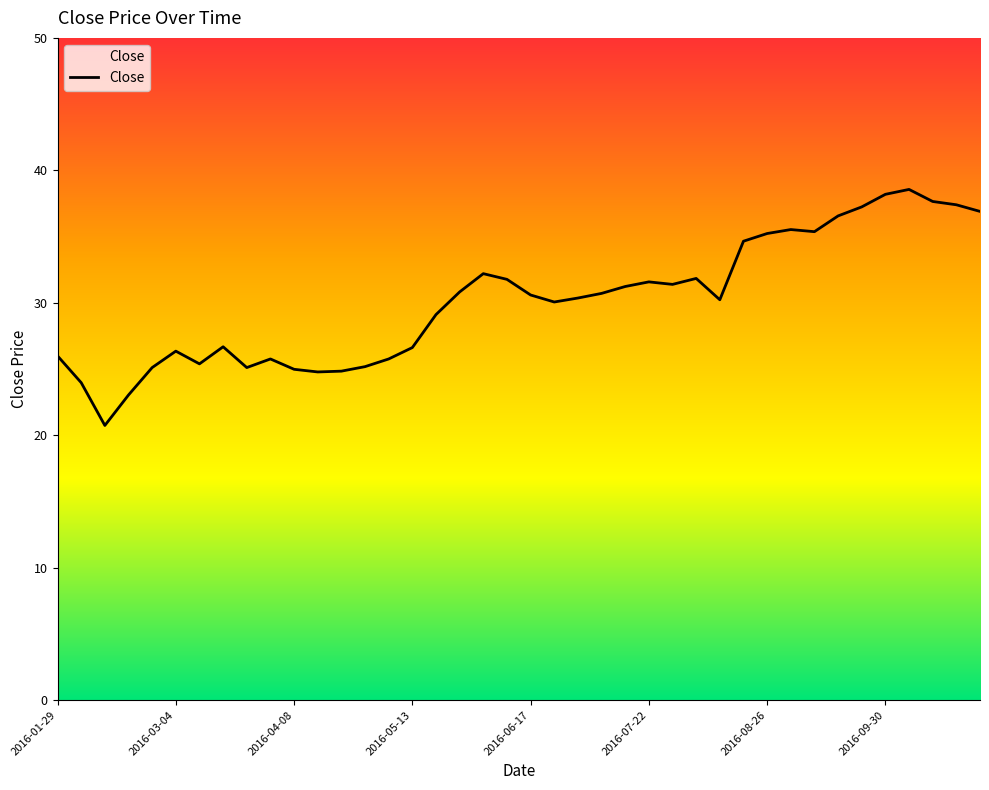

What is the difference between the maximum and minimum values?

17.8